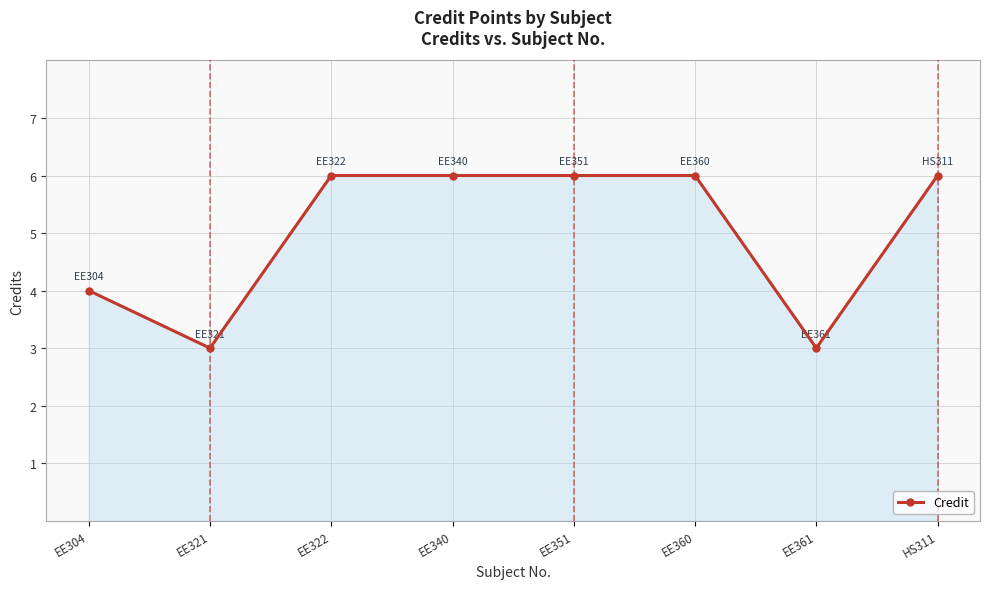

What is the difference between the second highest and second lowest values?

3